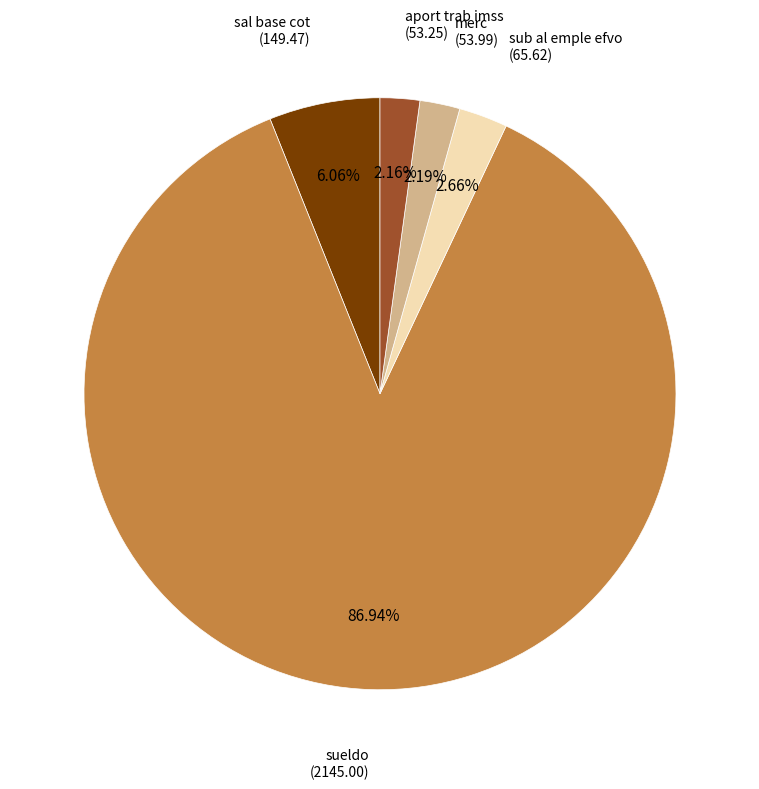

Is there a majority slice in this chart?

Yes